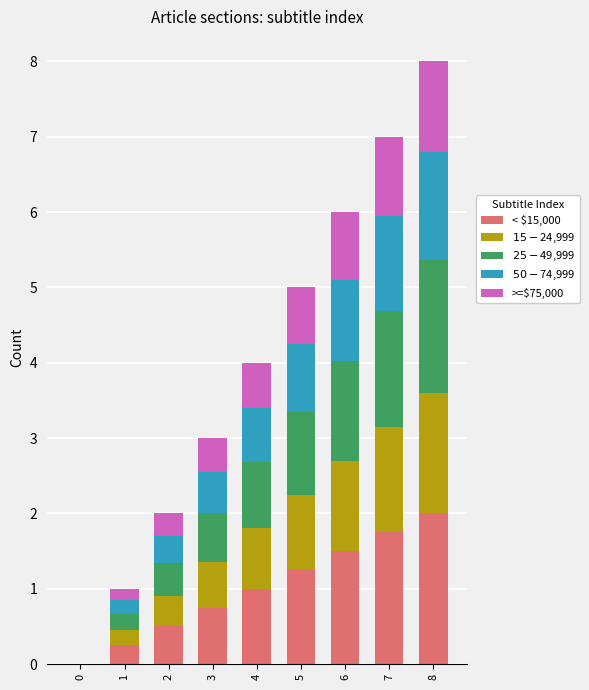

What is the total value across all series at 7?

7.0